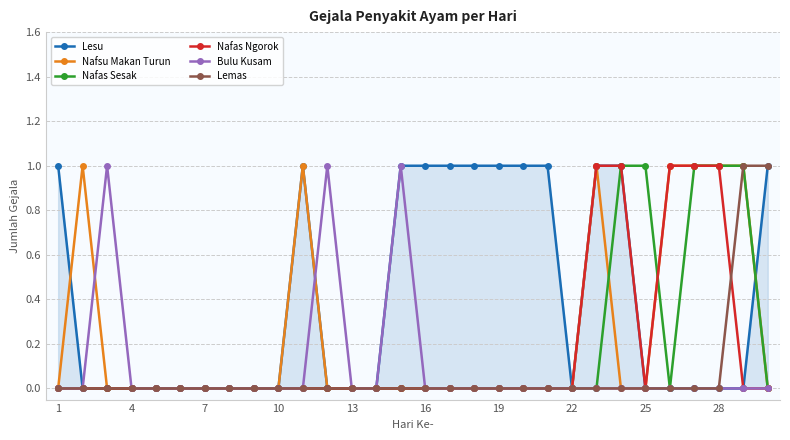

Which series has the largest total across all categories?

Lesu